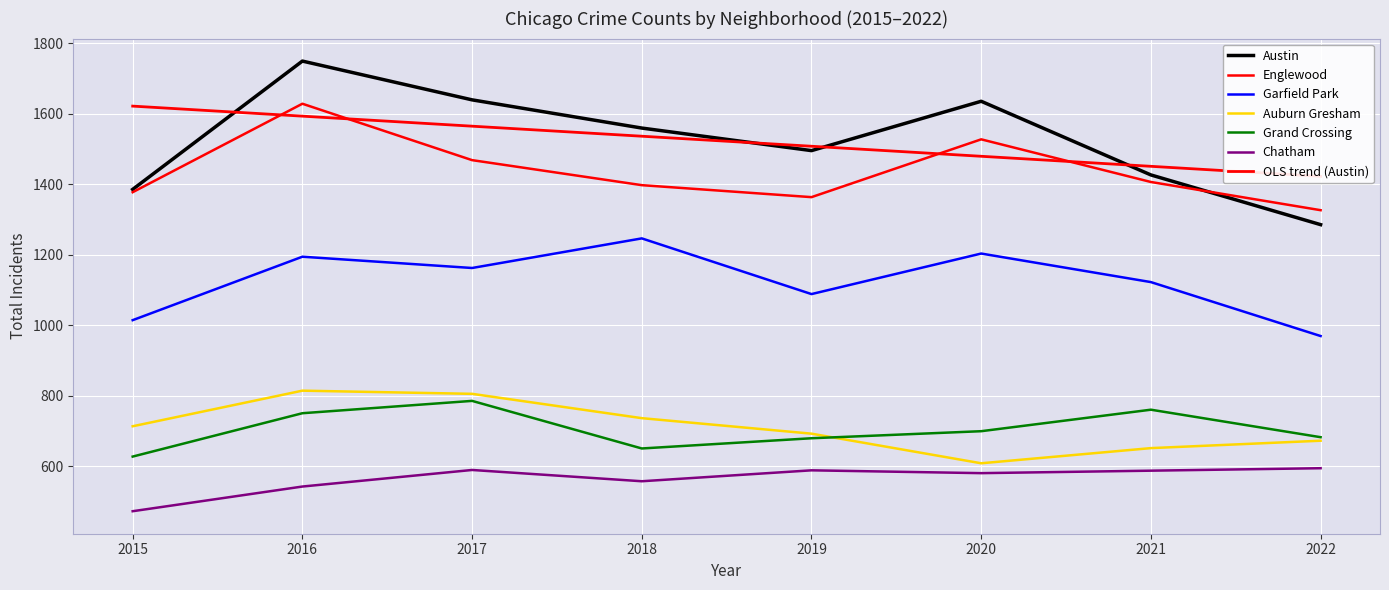

Where does the Austin series first go above 1559?

2016